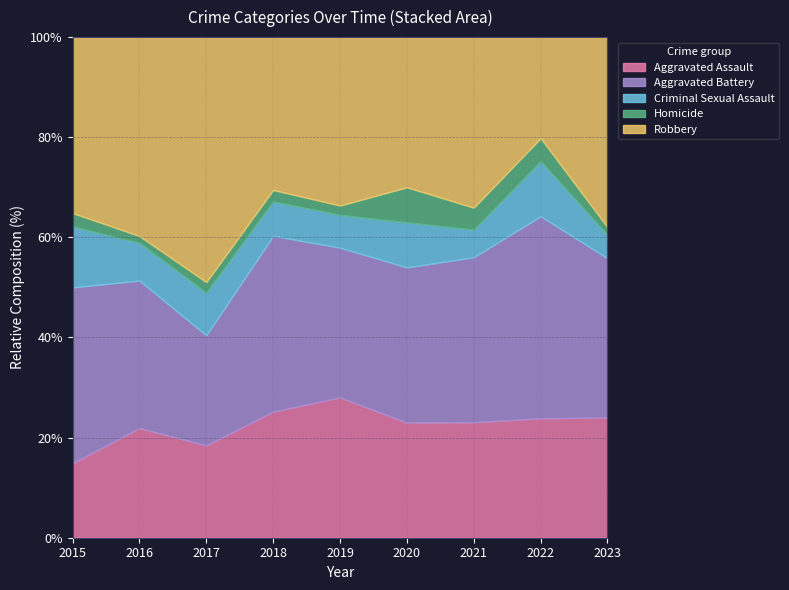

What is the total value across all series at 2019?

100.0